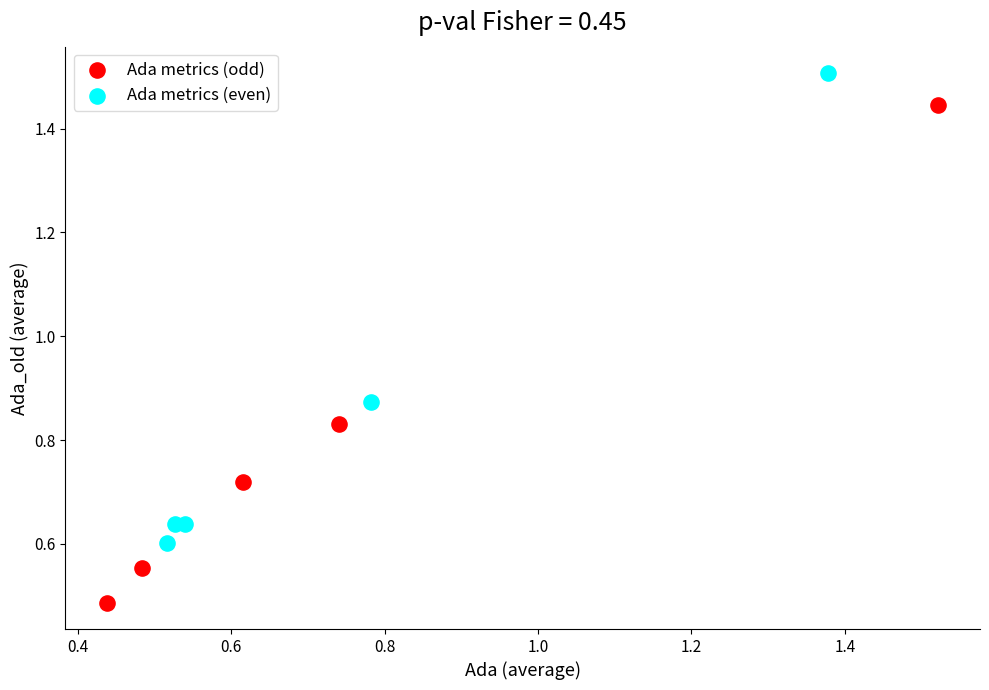

Which series has the largest Y range (max minus min)?

Ada metrics (odd)